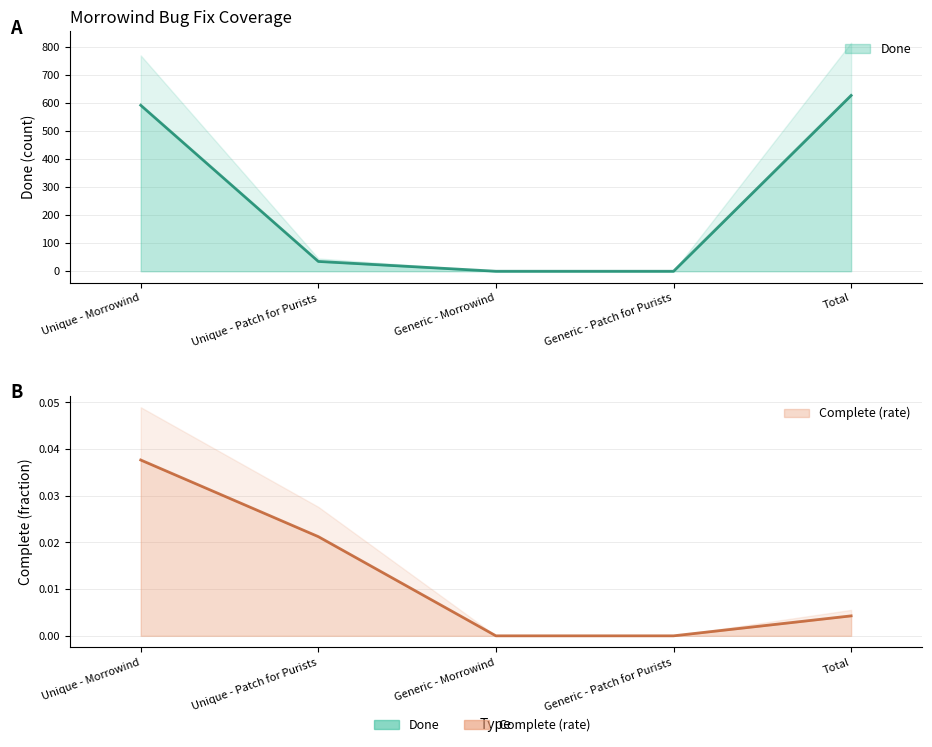

Rank the series by their maximum value, from highest to lowest.

Done, Complete